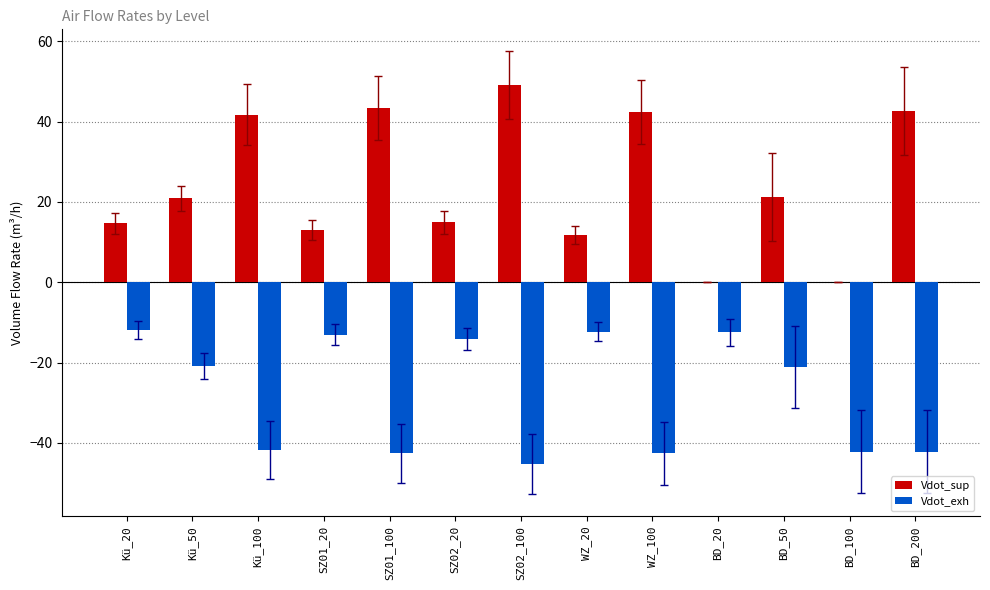

What is the sum of the Vdot_sup values at BD_200 and Kü_20?

57.2